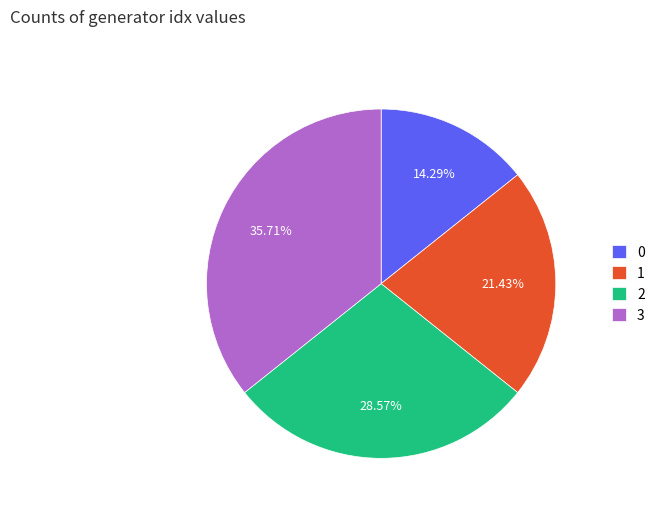

Does 2 represent more than half of the total?

No